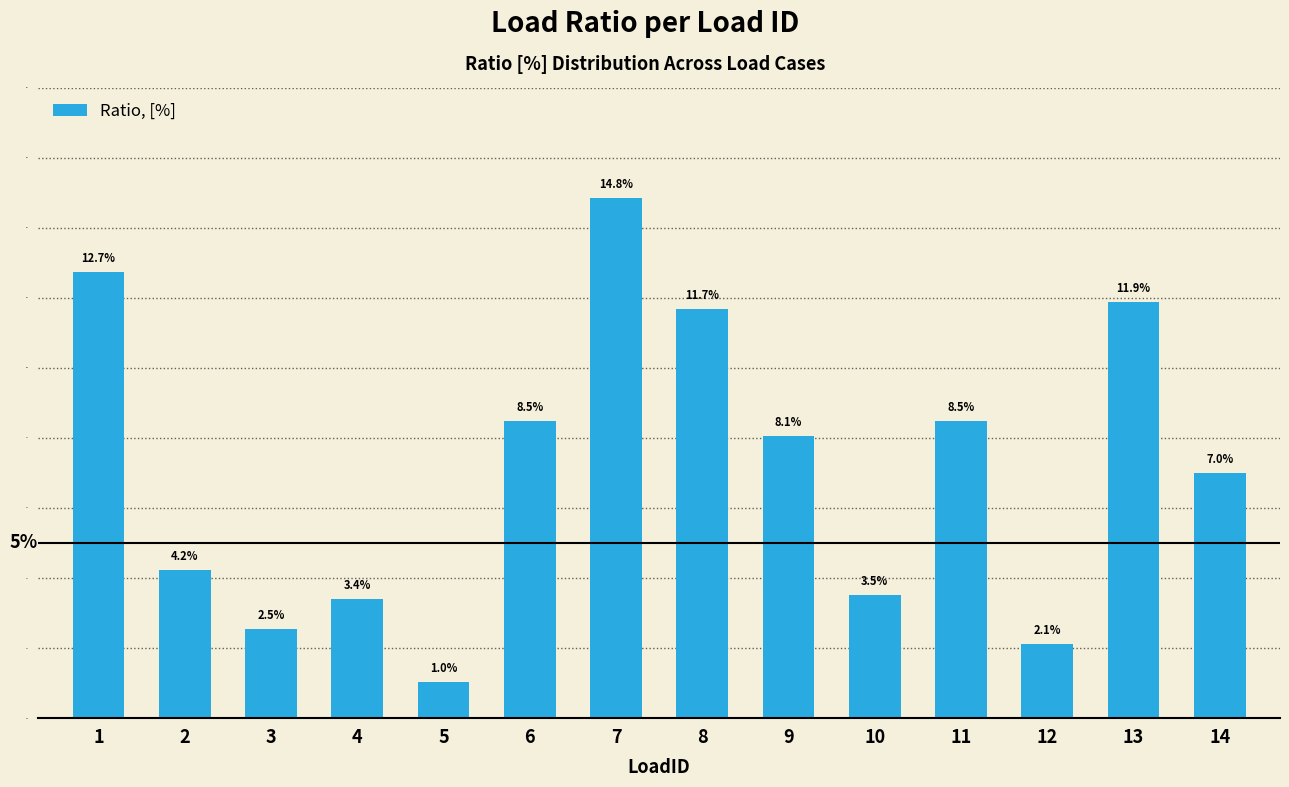

Where is the data nearest to the value 0?

5